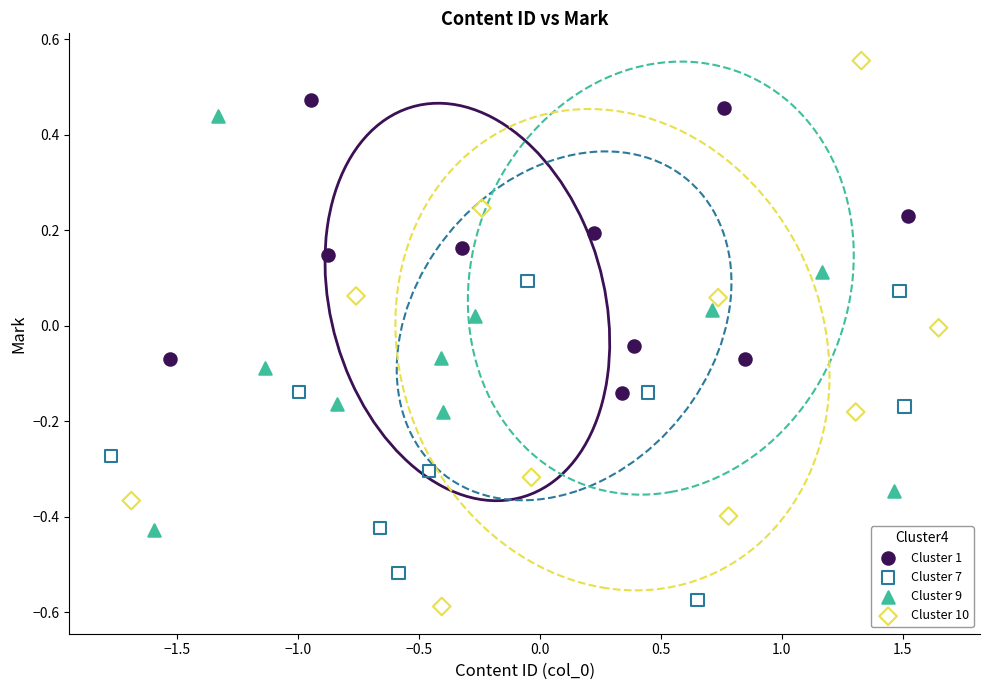

Which series reaches the maximum Y coordinate?

Cluster 10